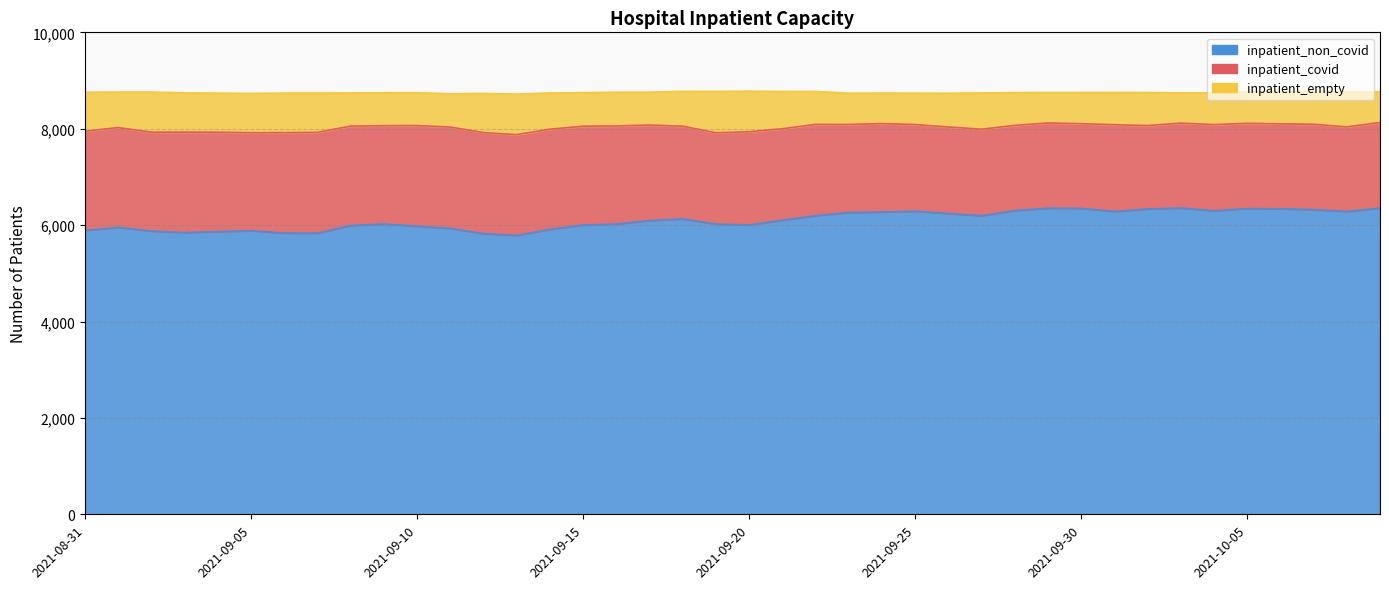

Which series has the widest spread of values?

inpatient_non_covid